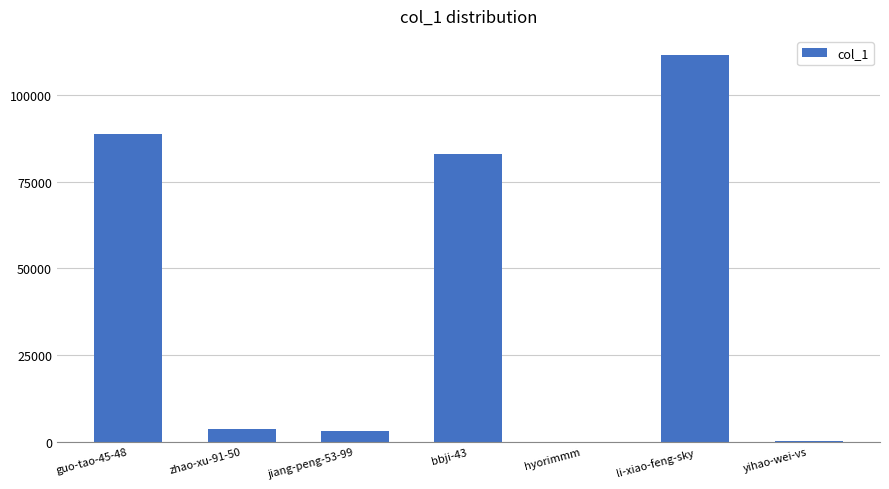

What is the maximum value shown in the chart?

111557